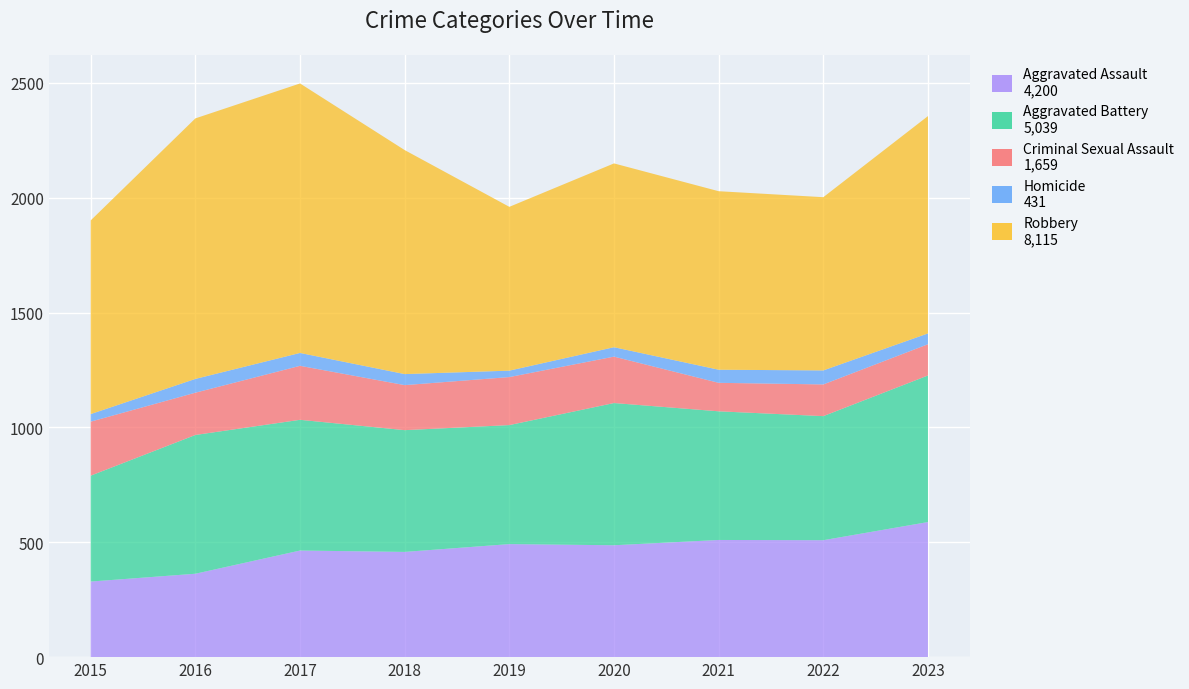

Reading left to right, extract all data points from this chart.

Aggravated Assault: 2015=329	2016=363	2017=464	2018=458	2019=492	2020=487	2021=510	2022=509	2023=588
Aggravated Battery: 2015=461	2016=604	2017=569	2018=530	2019=518	2020=619	2021=560	2022=540	2023=638
Criminal Sexual Assault: 2015=235	2016=184	2017=235	2018=196	2019=209	2020=202	2021=124	2022=138	2023=136
Homicide: 2015=33	2016=60	2017=56	2018=48	2019=28	2020=41	2021=57	2022=61	2023=47
Robbery: 2015=843	2016=1134	2017=1173	2018=975	2019=713	2020=800	2021=777	2022=754	2023=946